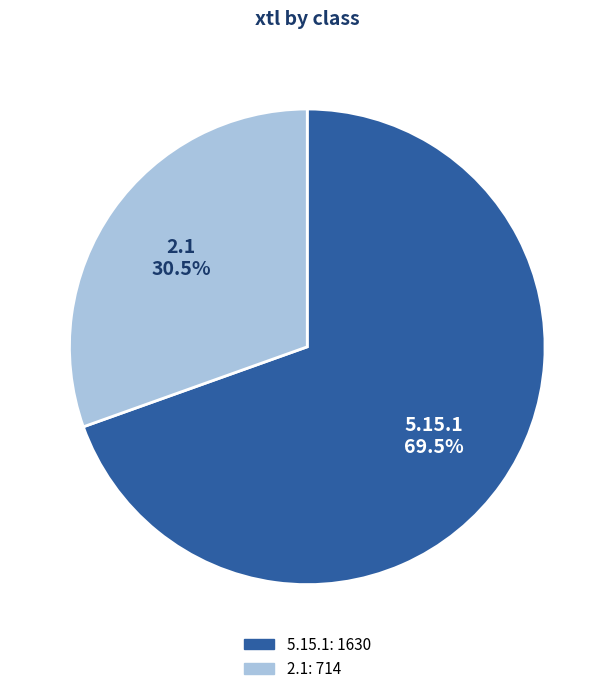

What is the total percentage of 5.15.1 and 2.1?

100.0%